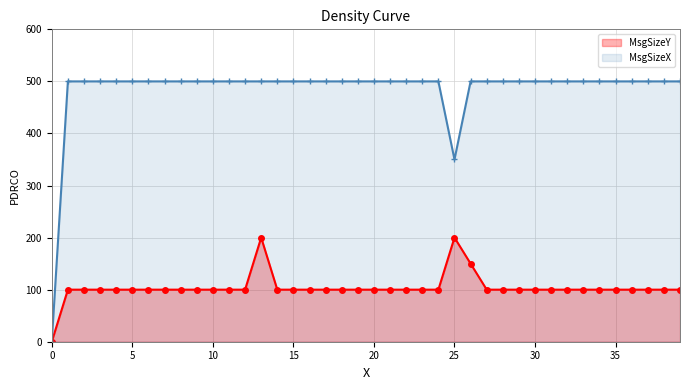

Which series has the largest range (max minus min)?

MsgSizeX